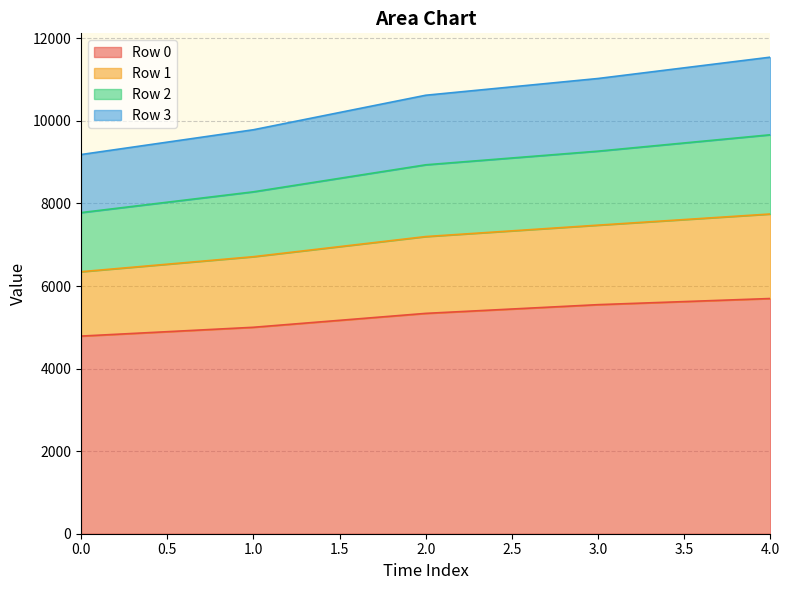

What is the lowest value of the Row 0 series?

4787.1